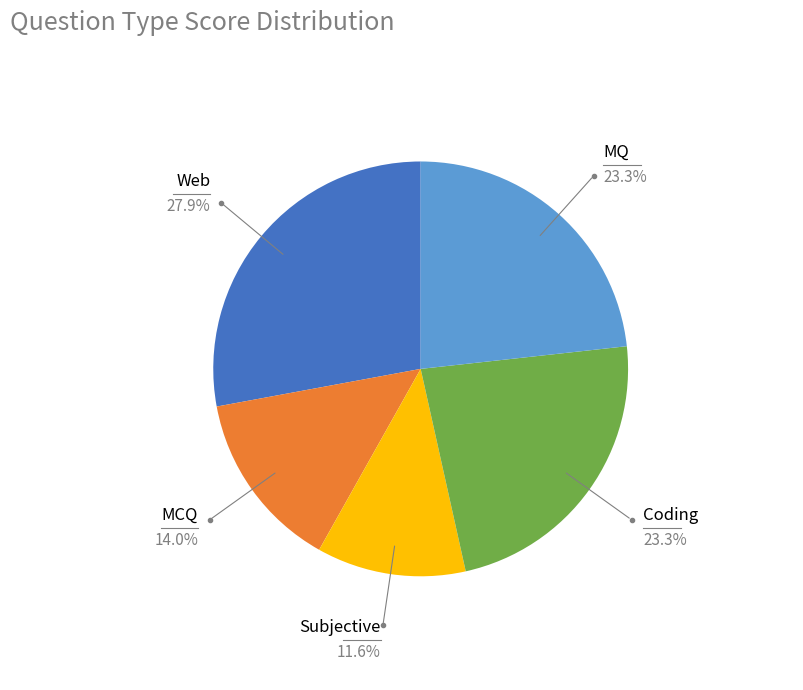

Is there any slice that represents more than half of the pie?

No